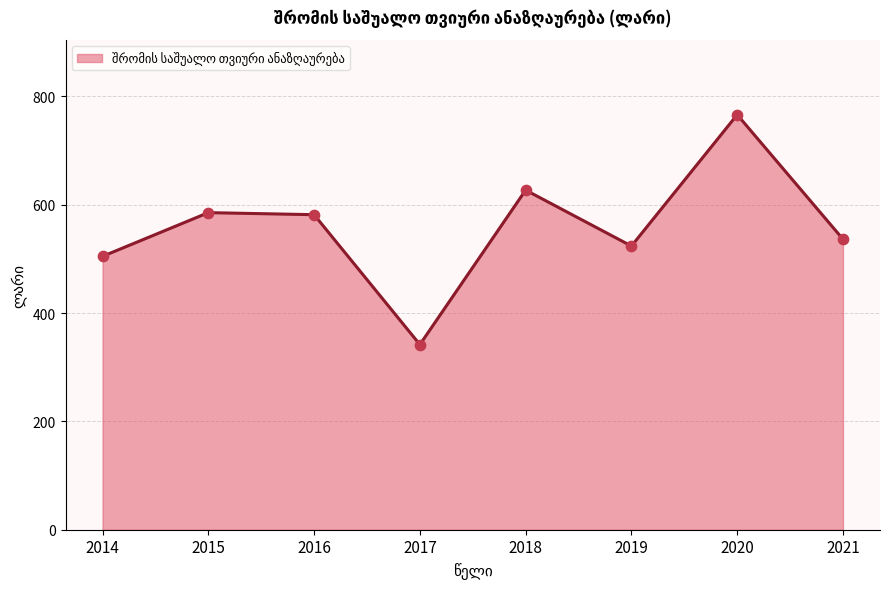

Approximately how many times larger is the value at 2019 compared to 2015?

0.9